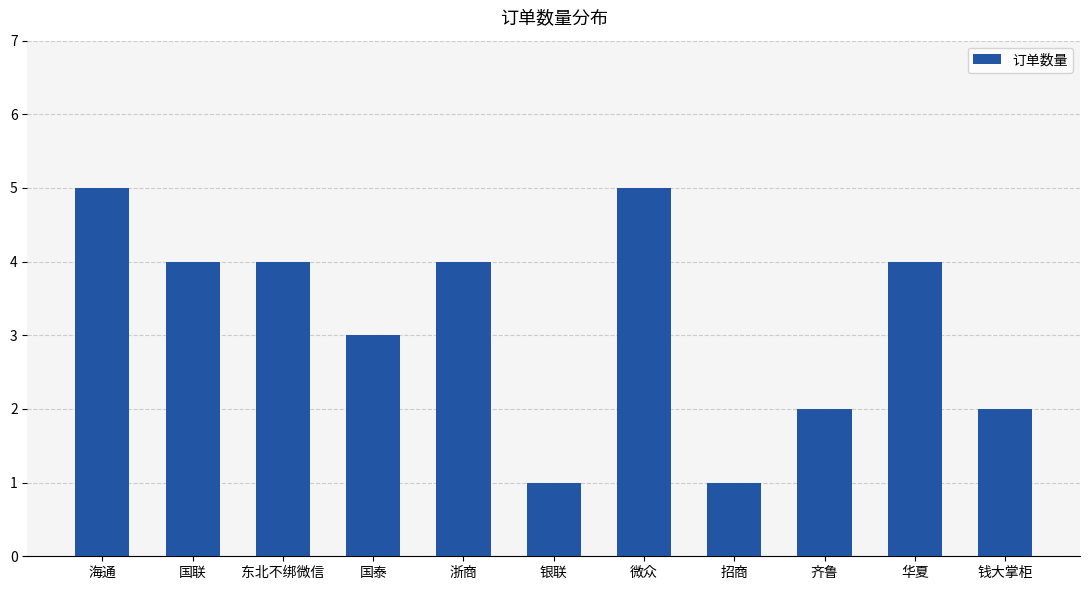

How many values are below 4?

5